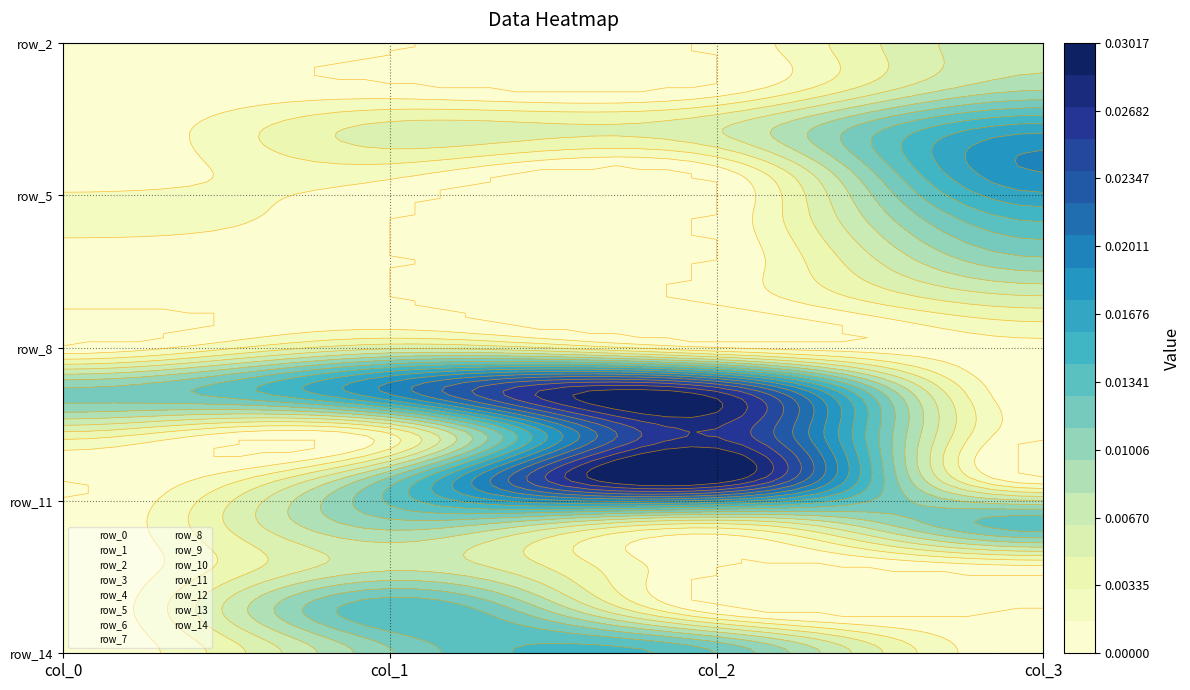

Rank the series at 3 from lowest to highest value.

row_0, row_1, row_5, row_6, row_4, row_7, row_2, row_8, row_14, row_13, row_9, row_3, row_10, row_12, row_11